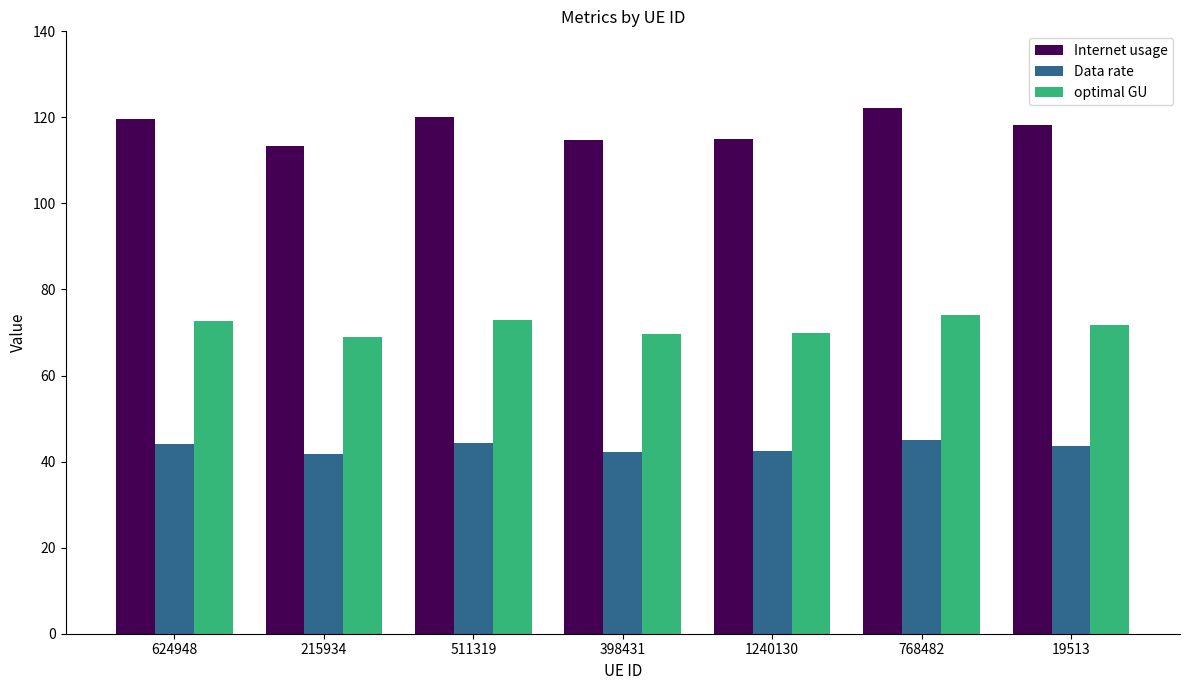

Rank the series by their average value, from highest to lowest.

Internet usage, optimal GU, Data rate